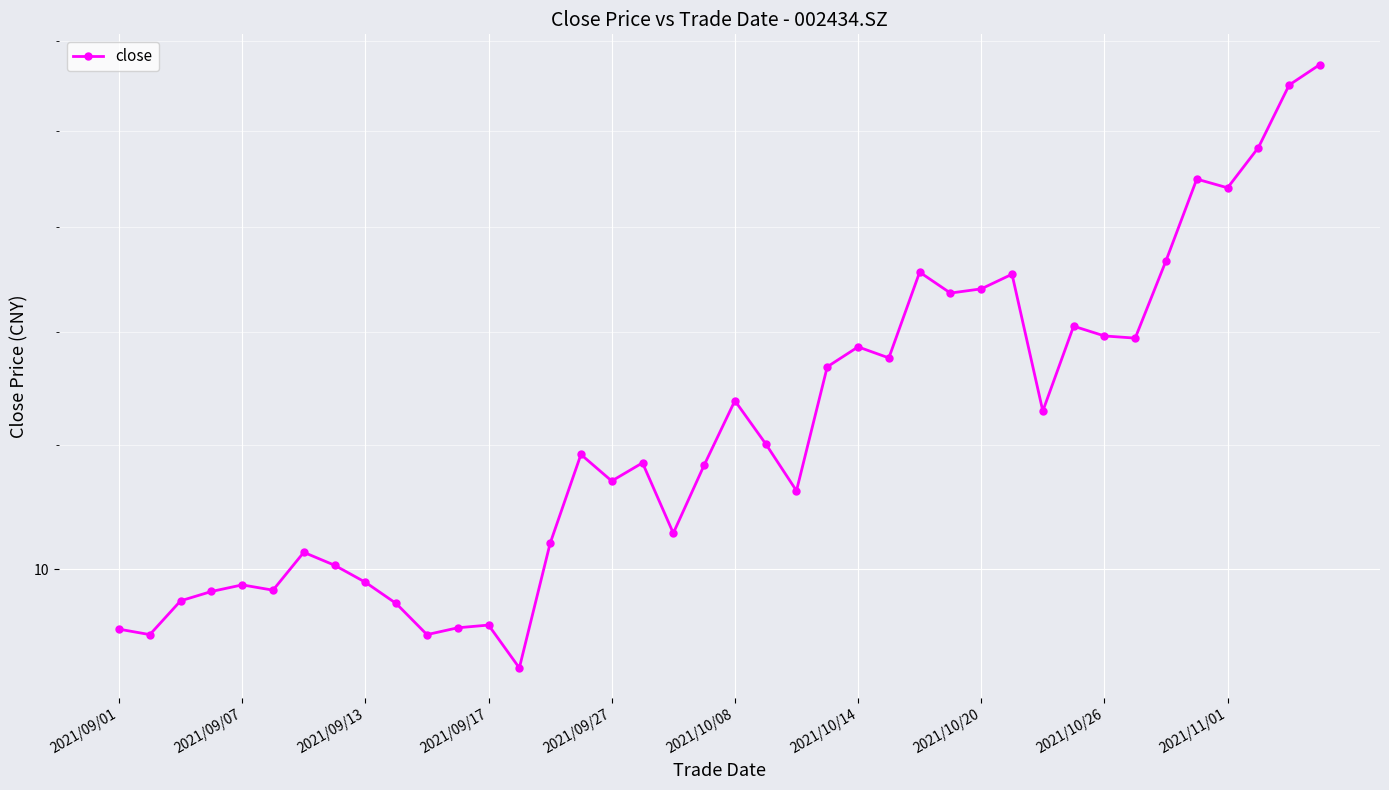

What position from the right is 14?

26